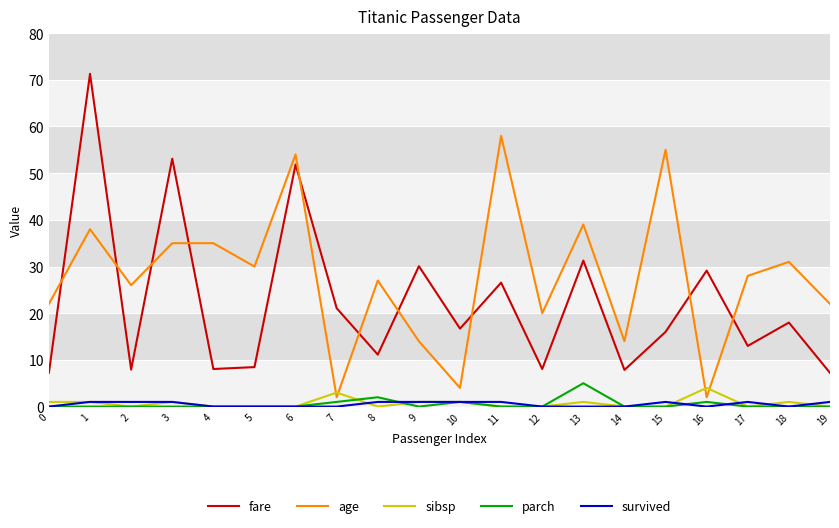

What is the total value across all series at 7?

27.1